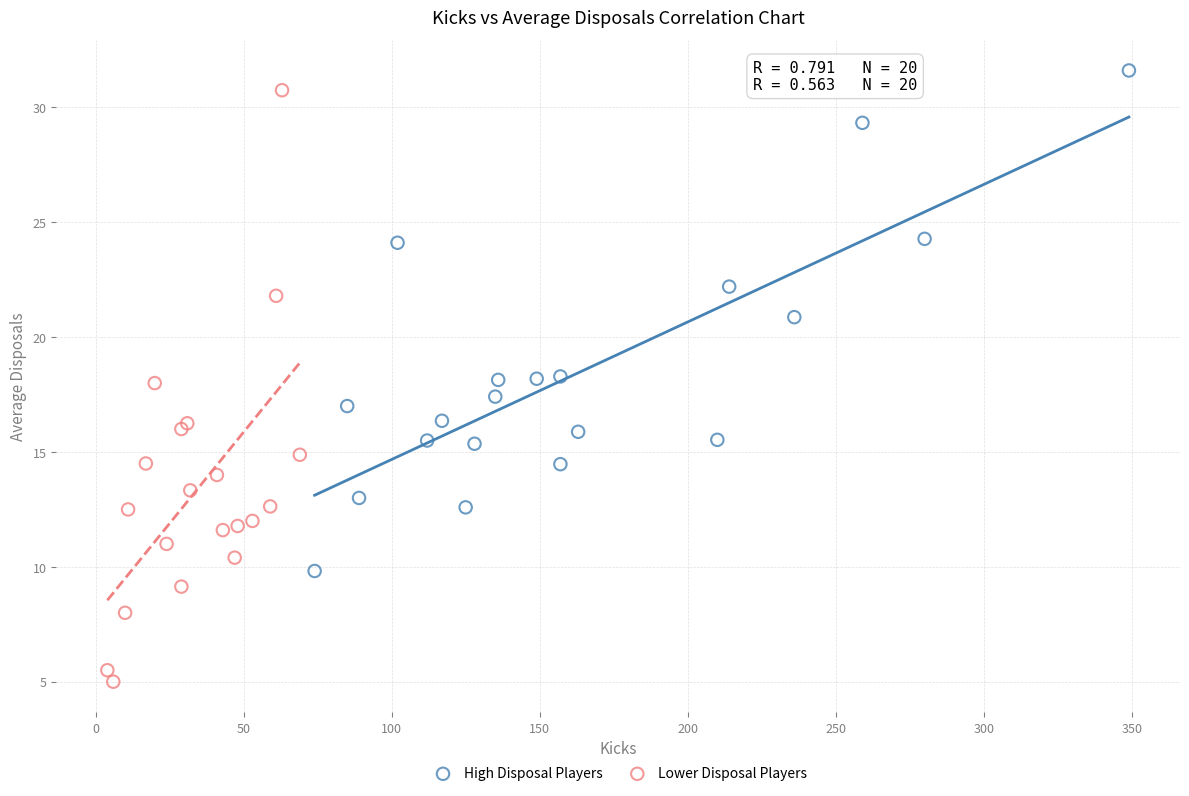

Which series contains the lowest Y value?

Lower Disposal Players